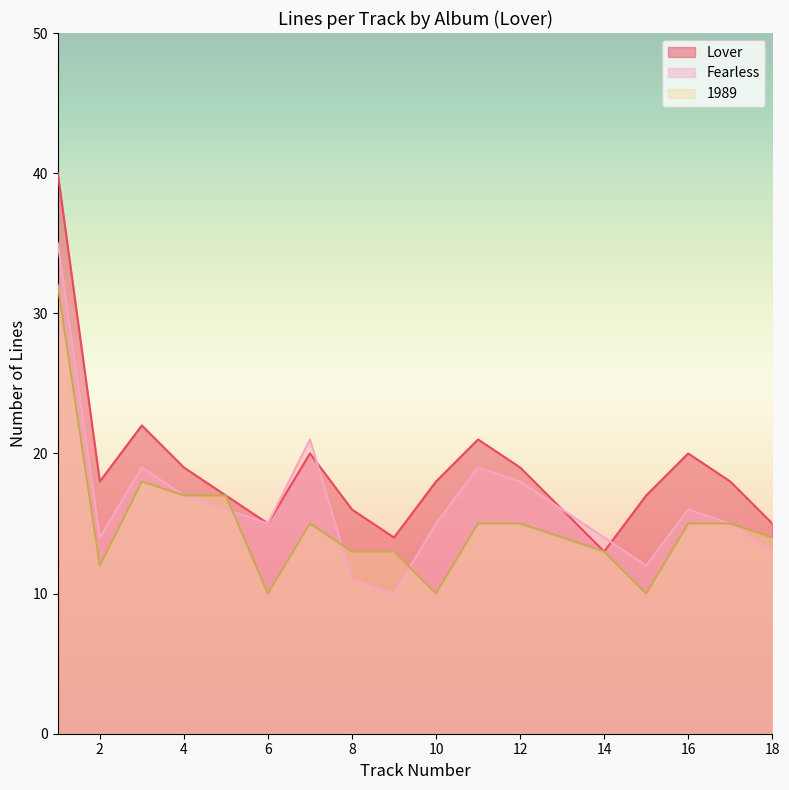

True or false: Fearless has more than 0 points higher than both neighbors.

True